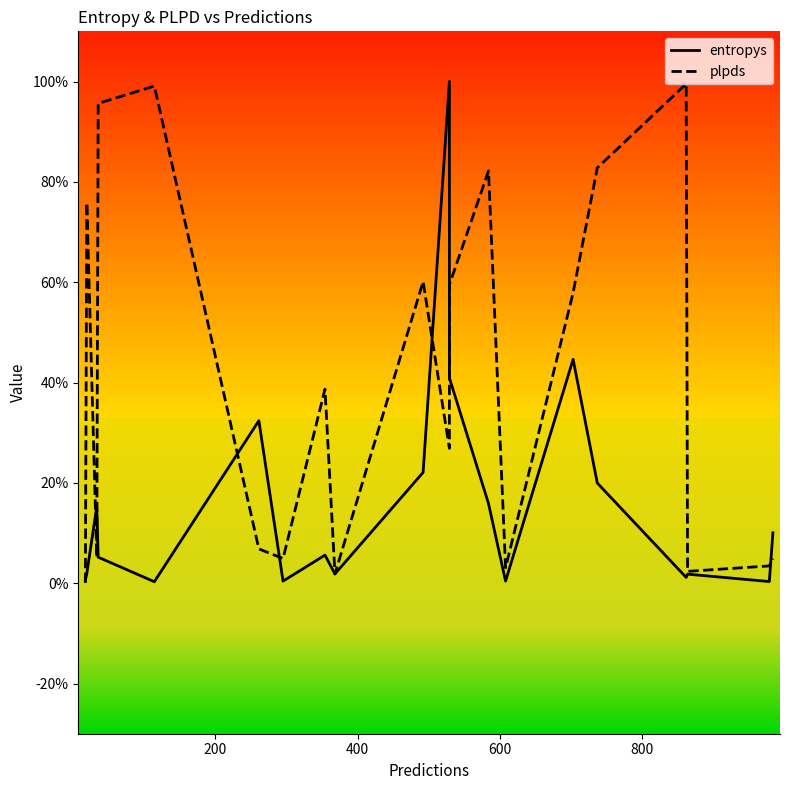

The value of plpds at 10 is 0.4. True or false?

False